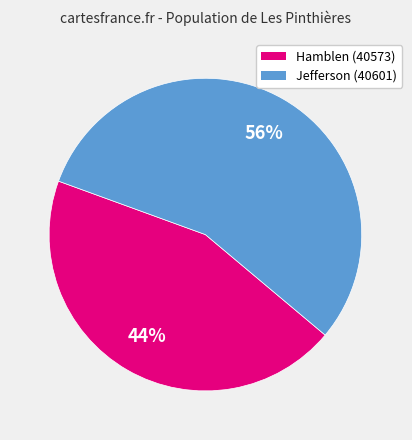

Which has a higher value, Hamblen (40573) or Jefferson (40601)?

Jefferson (40601)